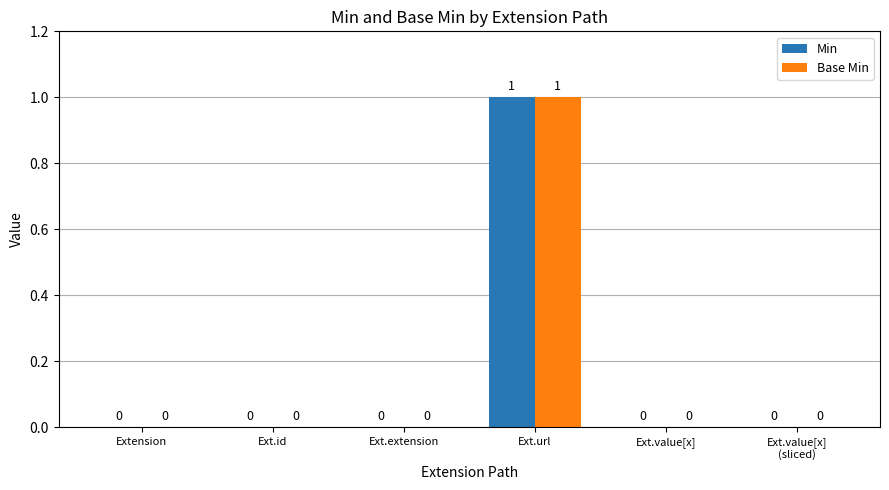

How many Min values are between 0 and 1?

6